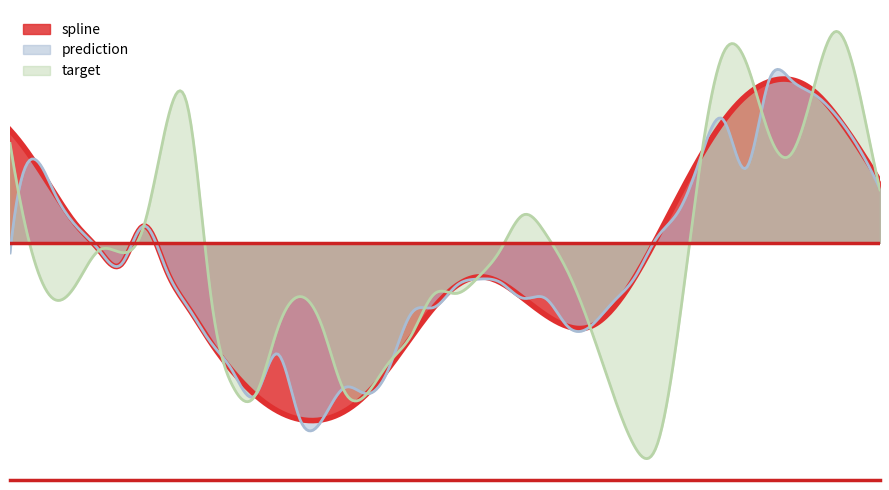

Reading right to left, list all the values displayed in this chart.

spline: 311.8	494.0	657.1	780.6	836.0	824.6	754.3	626.4	450.8	242.9	24.9	-180.0	-341.9	-431.6	-430.5	-370.8	-285.5	-205.7	-176.1	-222.4	-332.6	-483.3	-640.8	-775.6	-865.6	-908.7	-907.2	-864.4	-782.5	-663.8	-512.2	-334.9	-137.2	85.2	-109.6	-39.2	86.9	253.1	429.3	577.1
prediction: 274.7	494.0	657.1	764.2	836.0	824.6	382.8	626.4	450.8	167.1	24.9	-180.0	-309.2	-431.6	-430.5	-285.9	-285.5	-205.7	-187.2	-222.4	-332.6	-361.4	-640.8	-775.6	-744.2	-908.7	-907.2	-571.4	-782.5	-663.8	-512.2	-334.9	-137.2	85.2	-109.6	-39.2	80.8	253.1	429.3	-53.3
target: 270.4	806.7	1082.9	780.6	451.7	564.5	924.3	978.4	450.8	-407.1	-1039.9	-1046.0	-765.1	-431.6	-148.9	46.6	141.7	-34.4	-176.1	-260.8	-265.2	-473.3	-613.9	-775.6	-765.2	-433.2	-276.9	-440.7	-782.5	-739.6	-269.9	679.0	600.7	85.2	-50.9	-39.2	-207.6	-292.2	-56.6	508.8